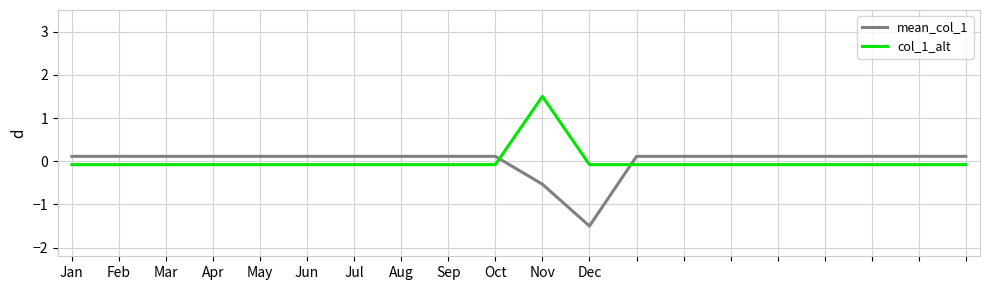

How many lines are shown in the chart?

2